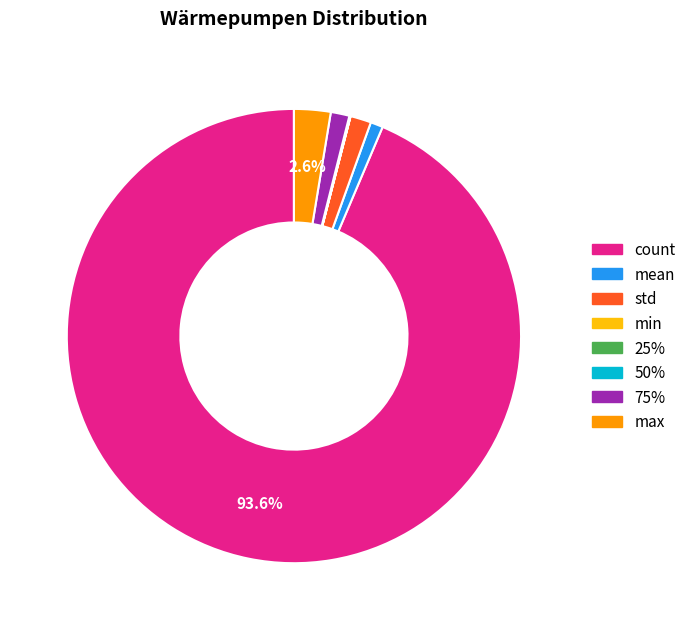

Between count and mean, which is larger?

count